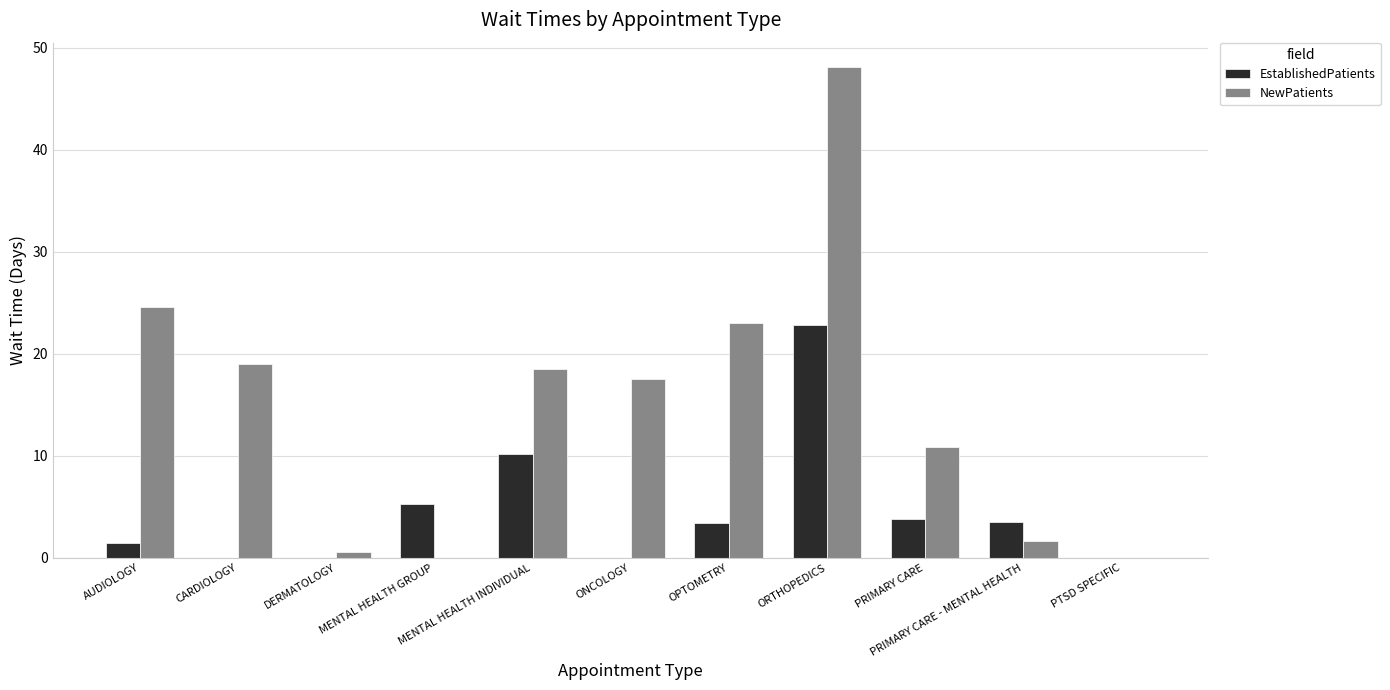

What is the maximum value shown in the chart?

48.1